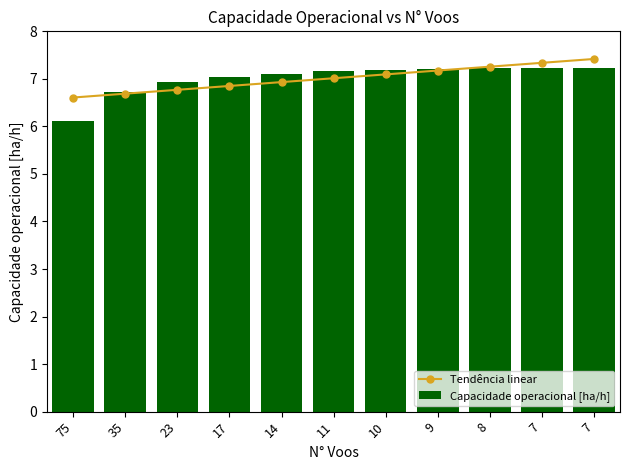

At which label does Capacidade operacional [ha/h] reach its peak?

7